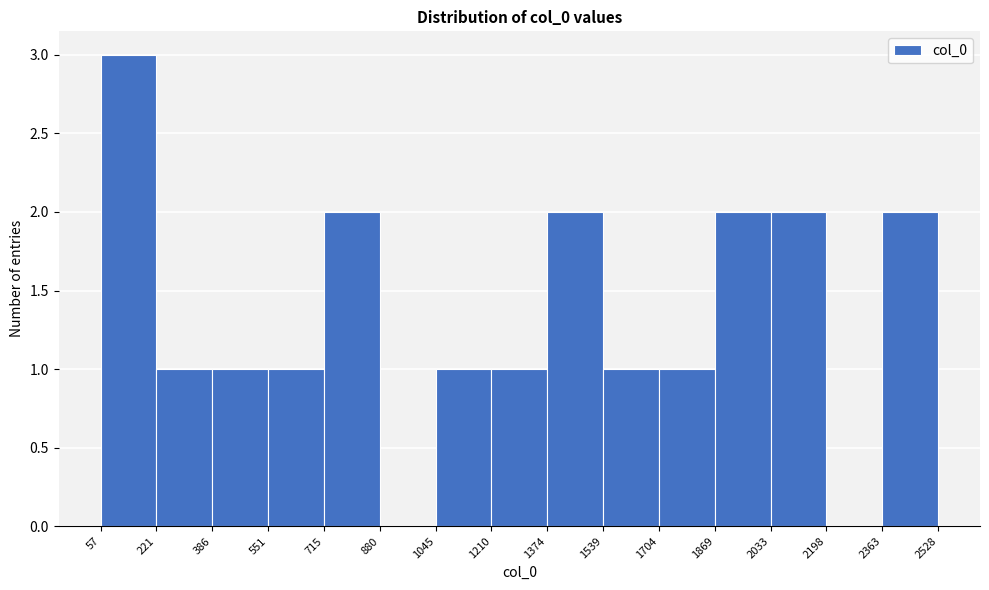

How tall is the bar that spans 551 to 715 on the x-axis? The values are not printed on the chart, so give them approximately, as read against the axis.

1